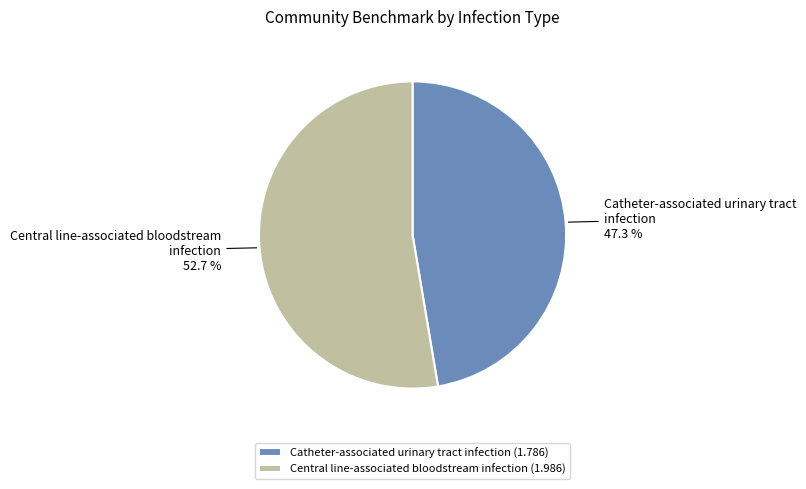

Is Central line-associated bloodstream infection the majority of the pie?

Yes